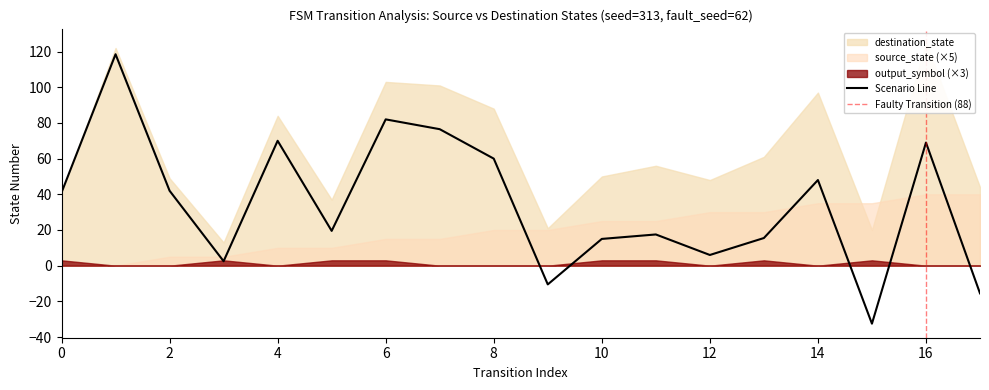

What is the difference between the maximum and minimum values in the destination_state series?

112